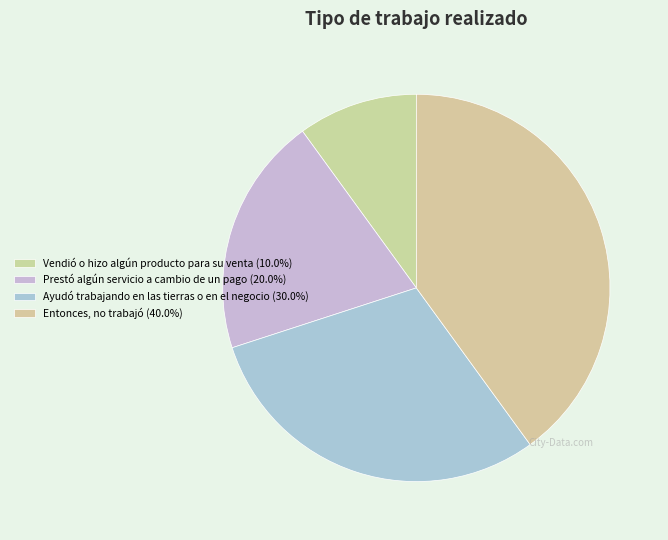

How many segments does this pie chart have?

4